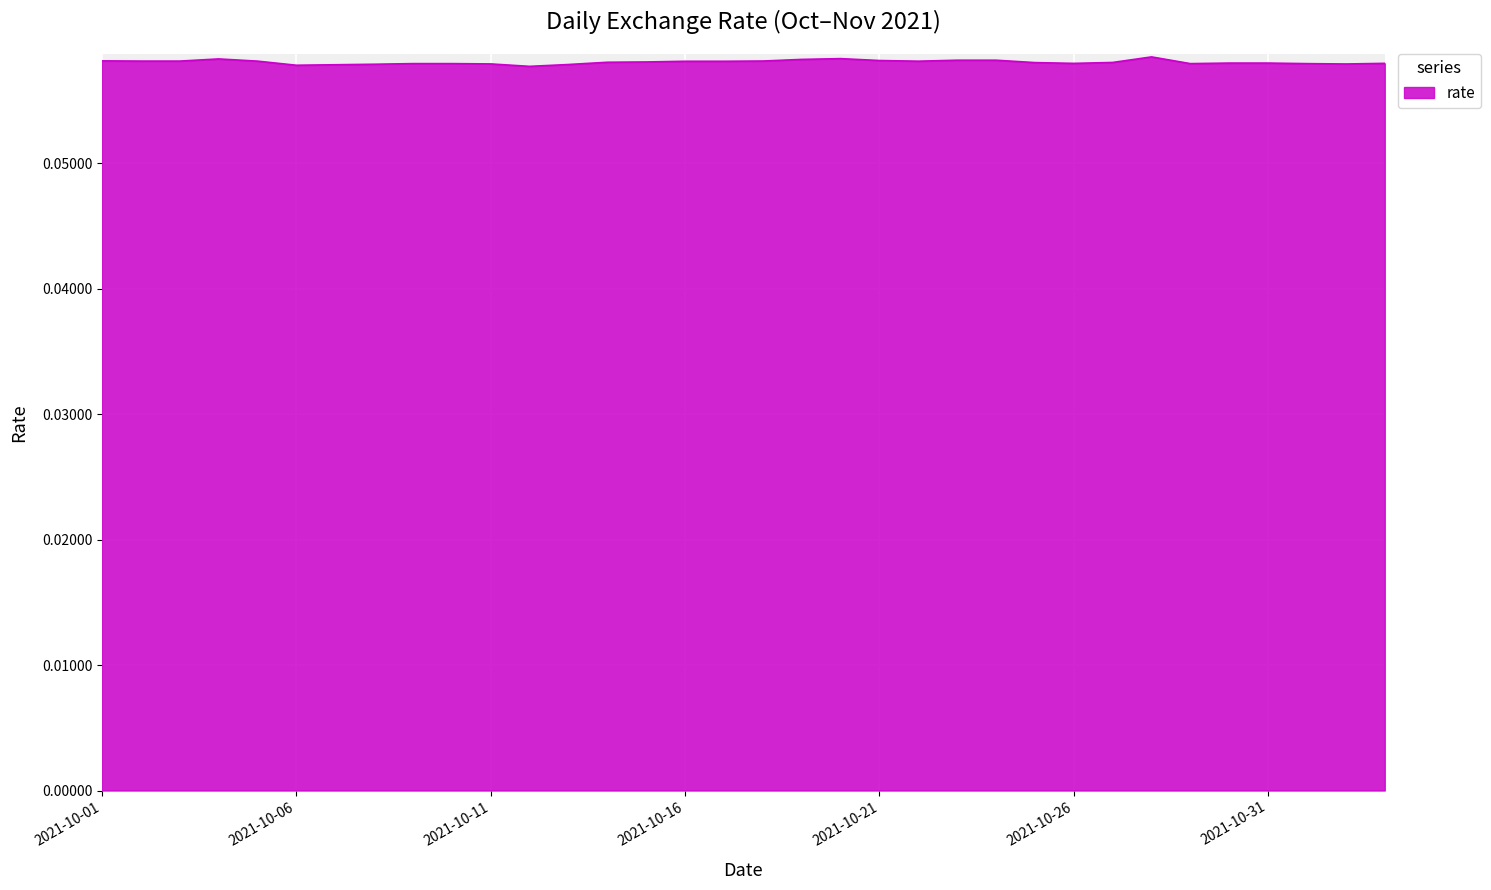

What is the value of the 8th point from the left?

0.1